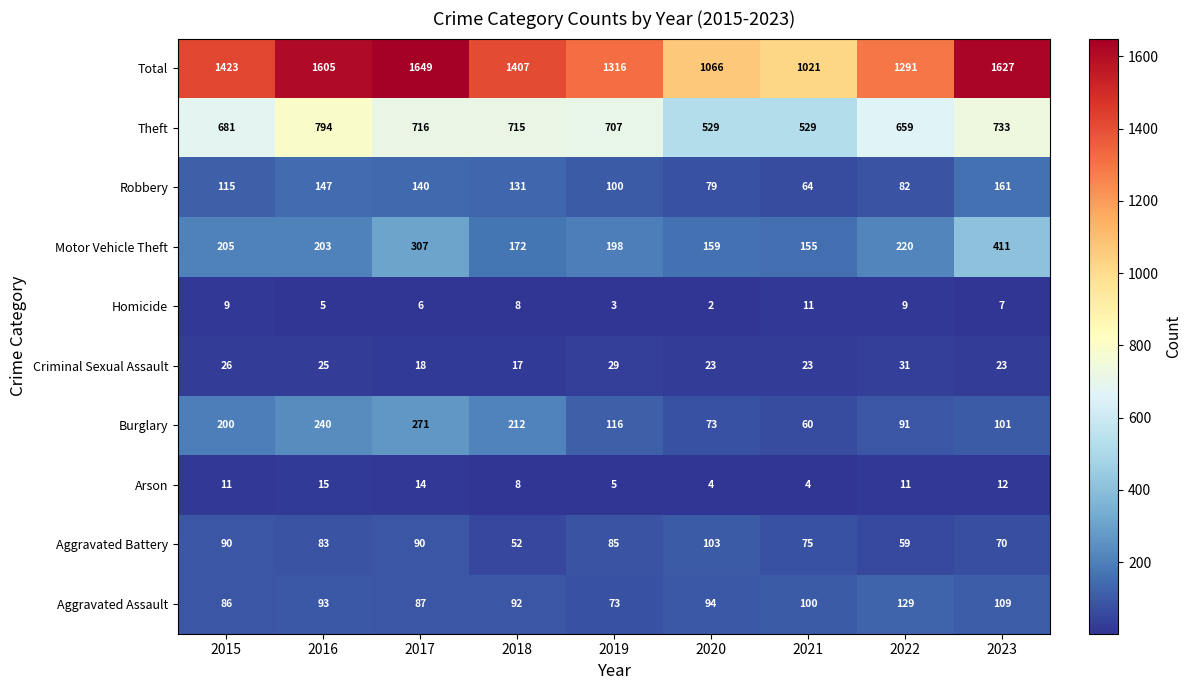

Rank the series at 2015 from lowest to highest value.

Homicide, Arson, Criminal Sexual Assault, Aggravated Assault, Aggravated Battery, Robbery, Burglary, Motor Vehicle Theft, Theft, Total